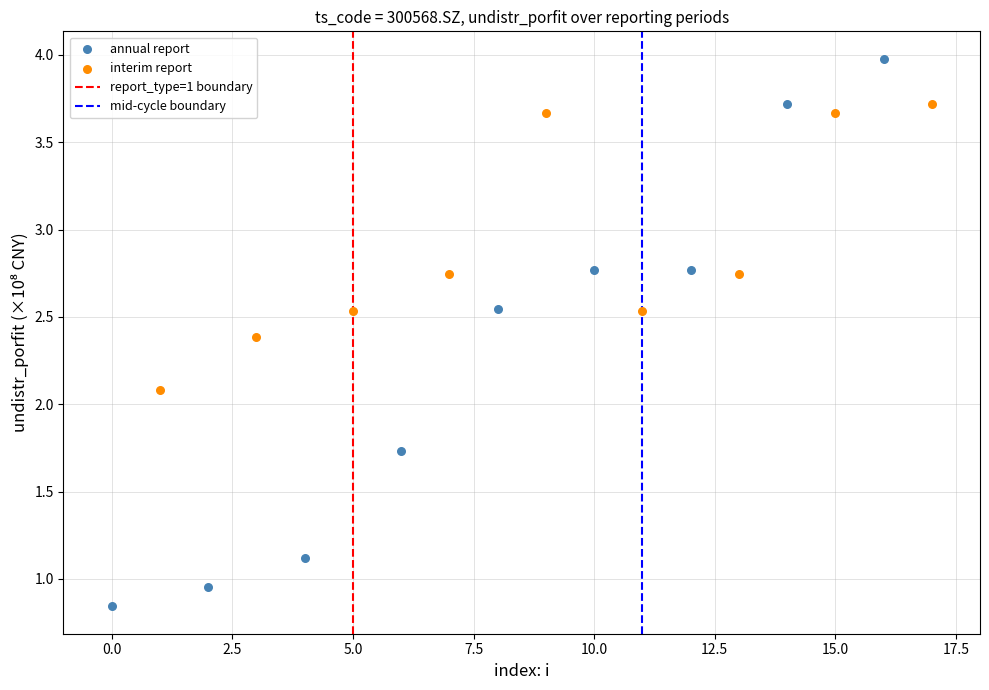

Which series has the largest Y range (max minus min)?

annual report